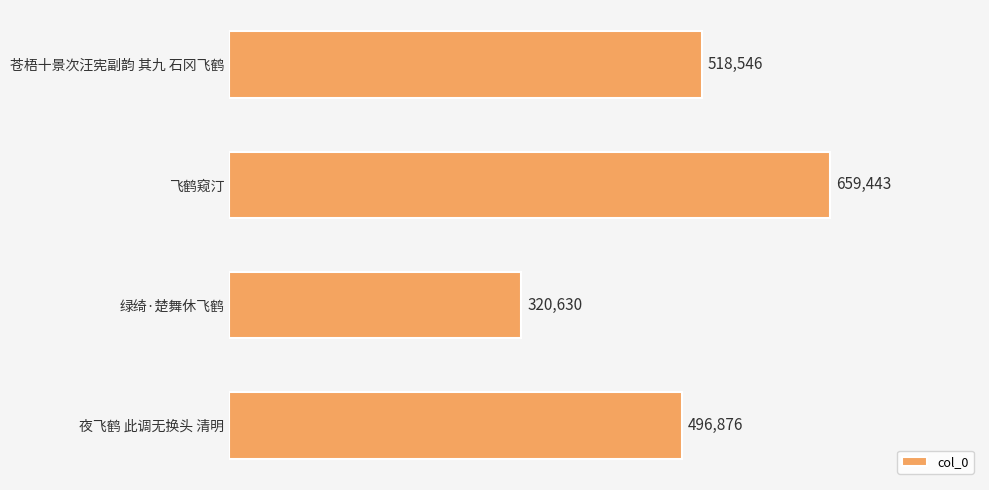

The value at 绿绮·楚舞休飞鹤 is 320630. True or false?

True